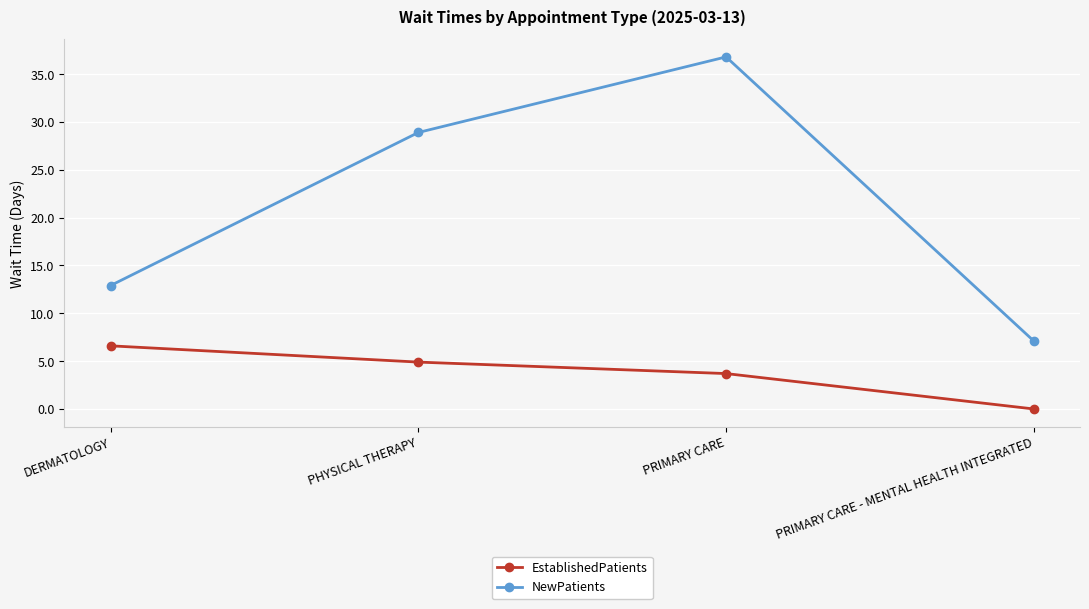

What is the difference between the NewPatients values at PRIMARY CARE and DERMATOLOGY?

23.9